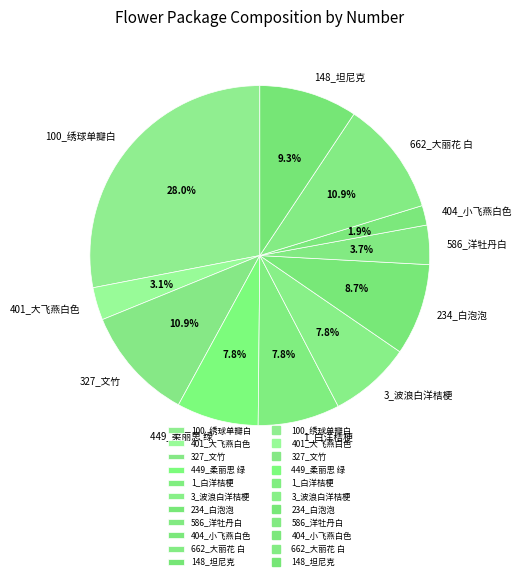

What is the ratio of the value at 327_文竹 to the value at 401_大飞燕白色?

3.5